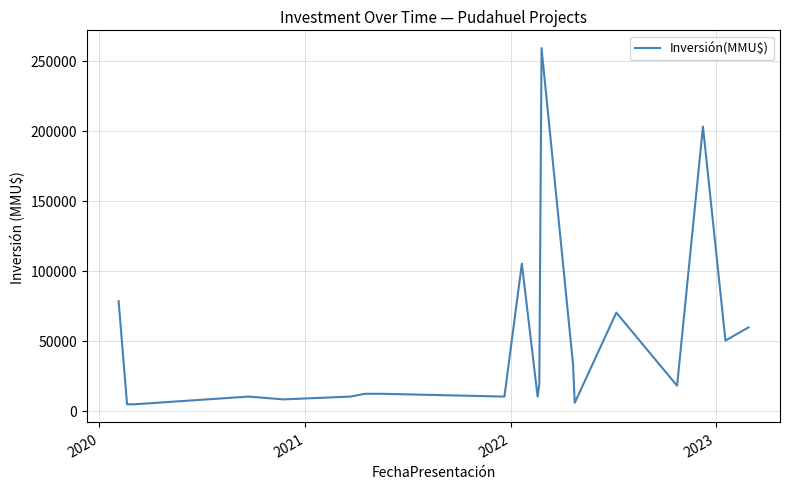

What is the maximum value shown in the chart?

259000